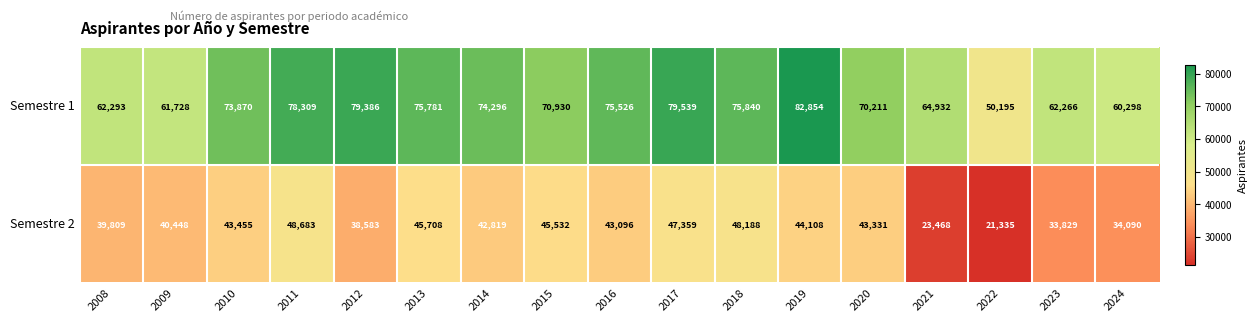

Which series has the widest spread of values?

Semestre 1